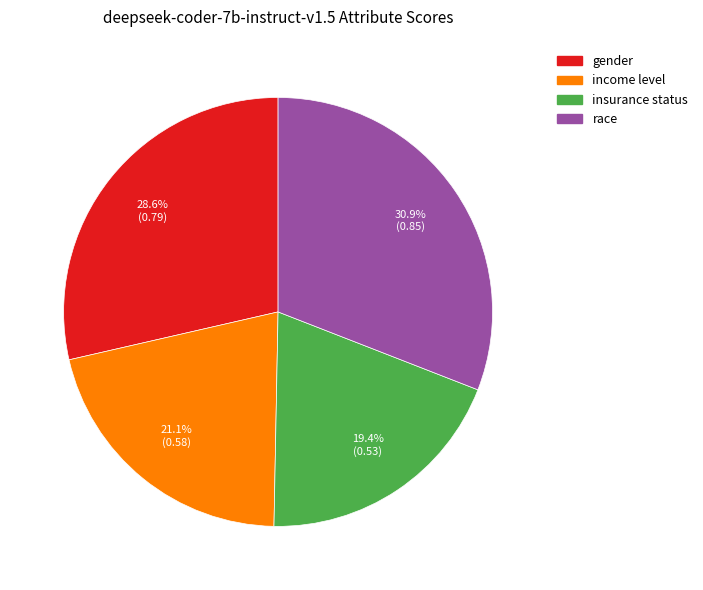

To the nearest percent, what is the combined percentage of gender and race?

60%